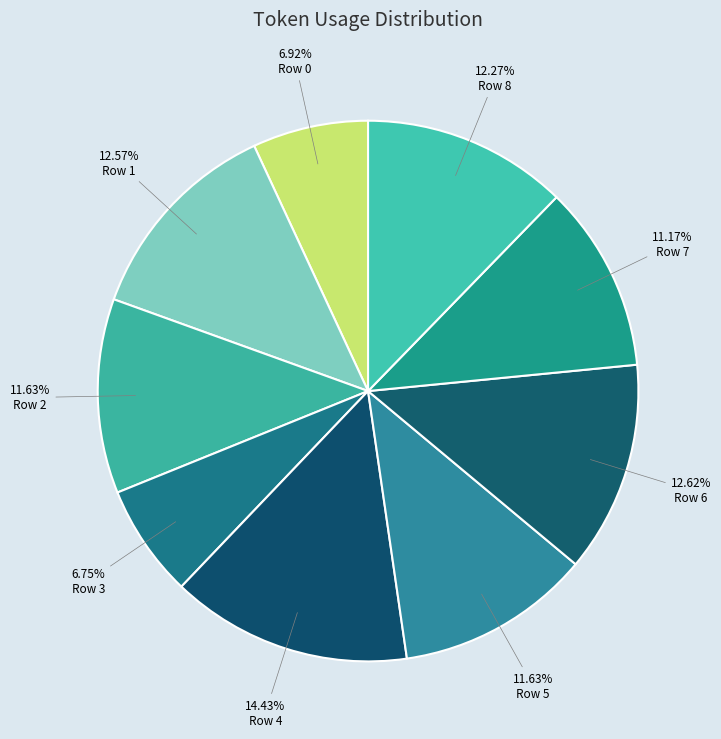

Which category has the biggest portion of the pie?

Row 4